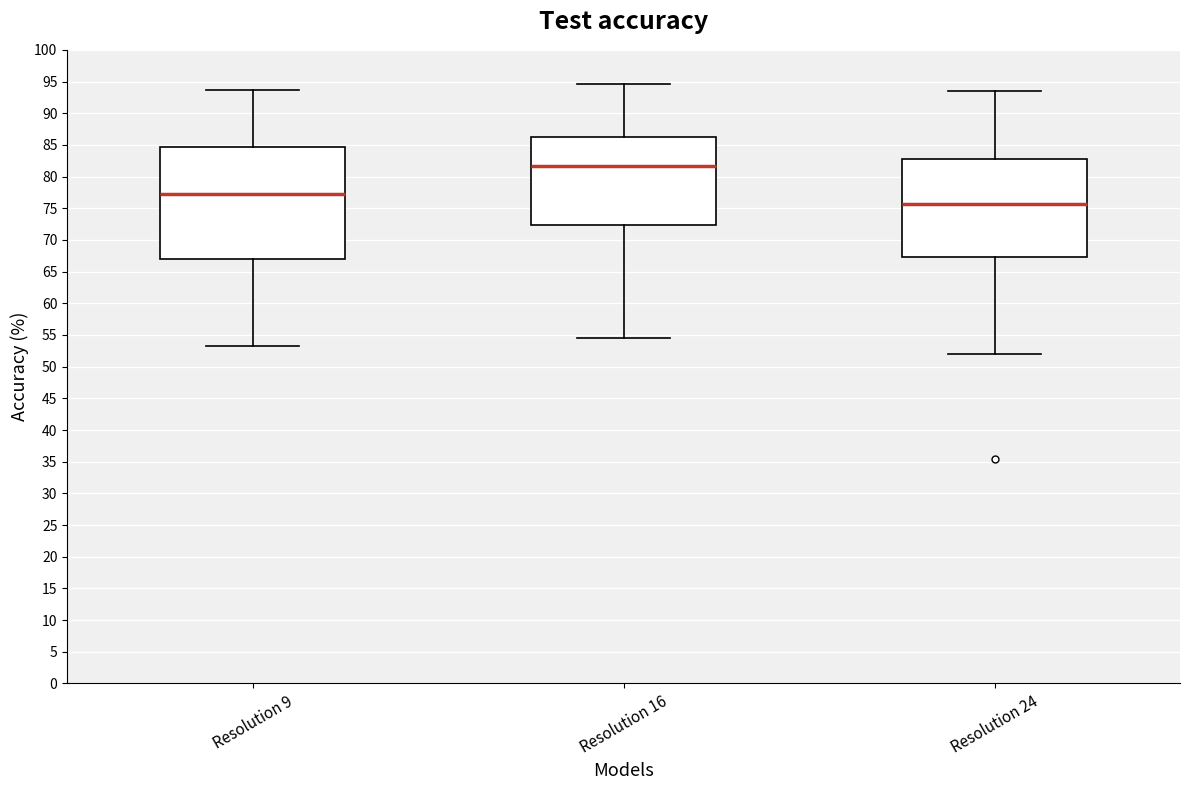

Which box's median line is the highest?

Resolution 16